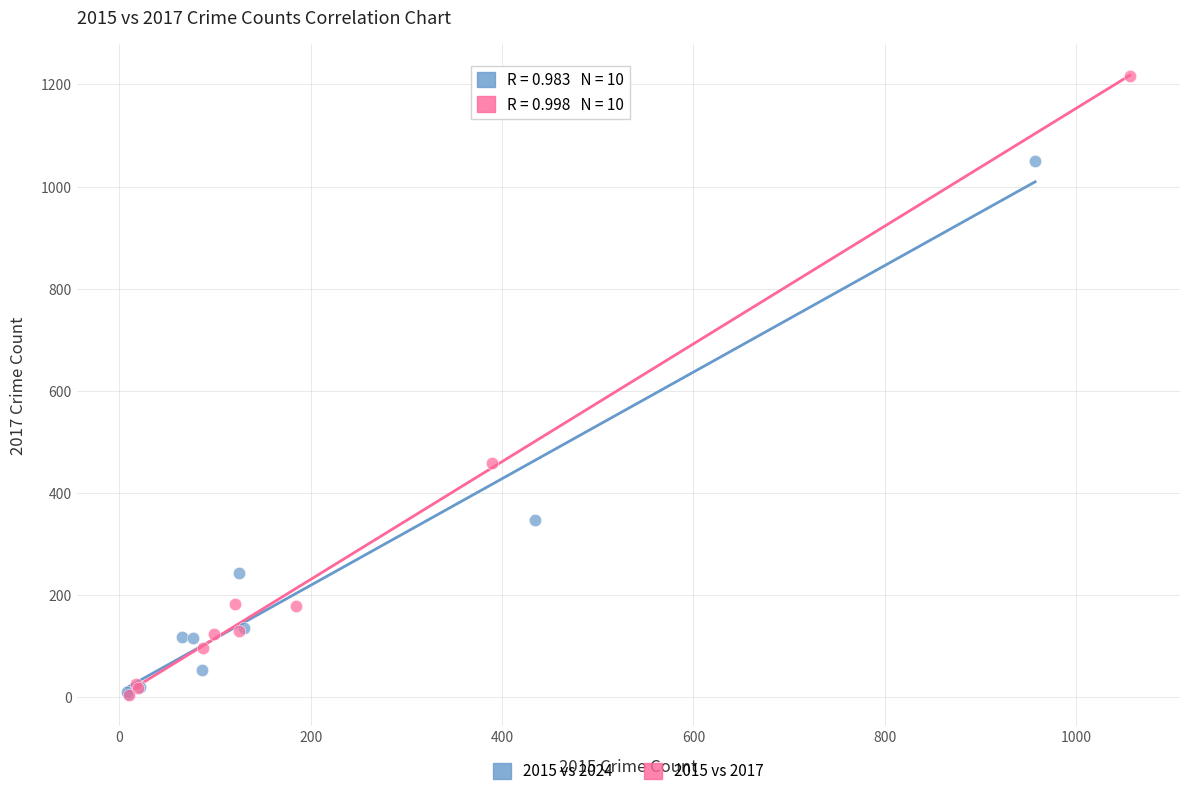

Which series contains the highest Y value?

2015 vs 2017